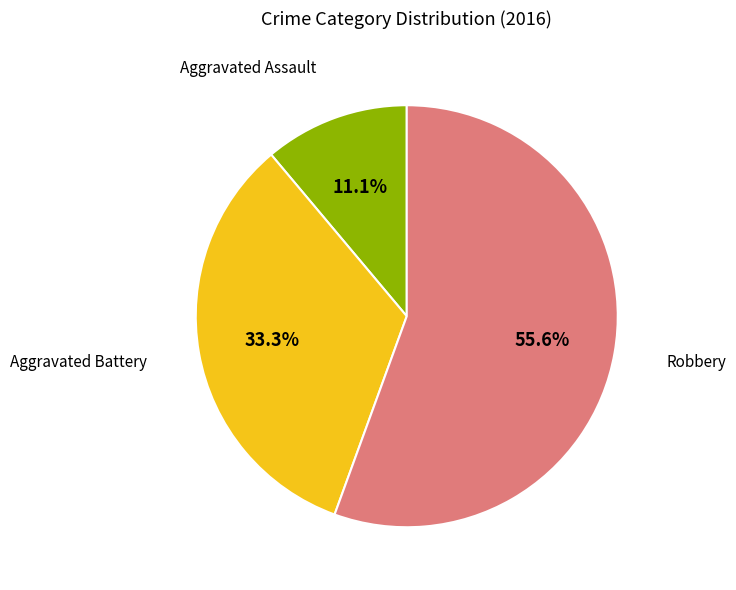

To the nearest percent, what is the combined percentage of Aggravated Assault and Robbery?

67%